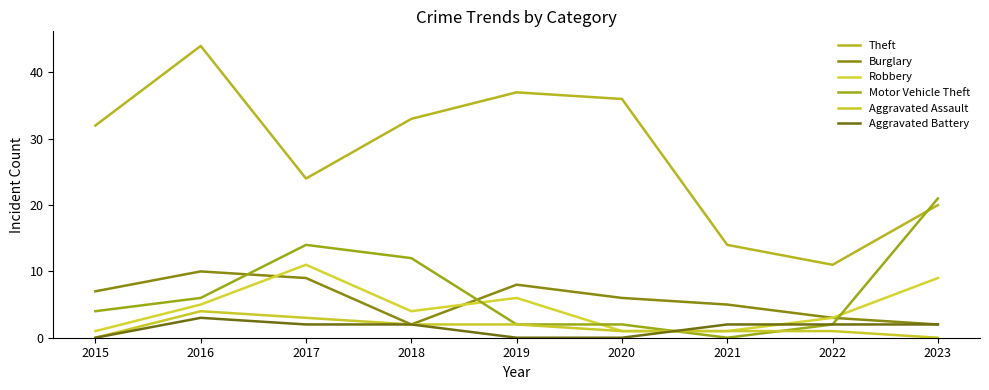

Reading left to right, what are all the values shown in this chart?

Theft: 32	44	24	33	37	36	14	11	20
Burglary: 7	10	9	2	8	6	5	3	2
Robbery: 1	5	11	4	6	1	1	3	9
Motor Vehicle Theft: 4	6	14	12	2	2	0	2	21
Aggravated Assault: 0	4	3	2	2	1	1	1	0
Aggravated Battery: 0	3	2	2	0	0	2	2	2